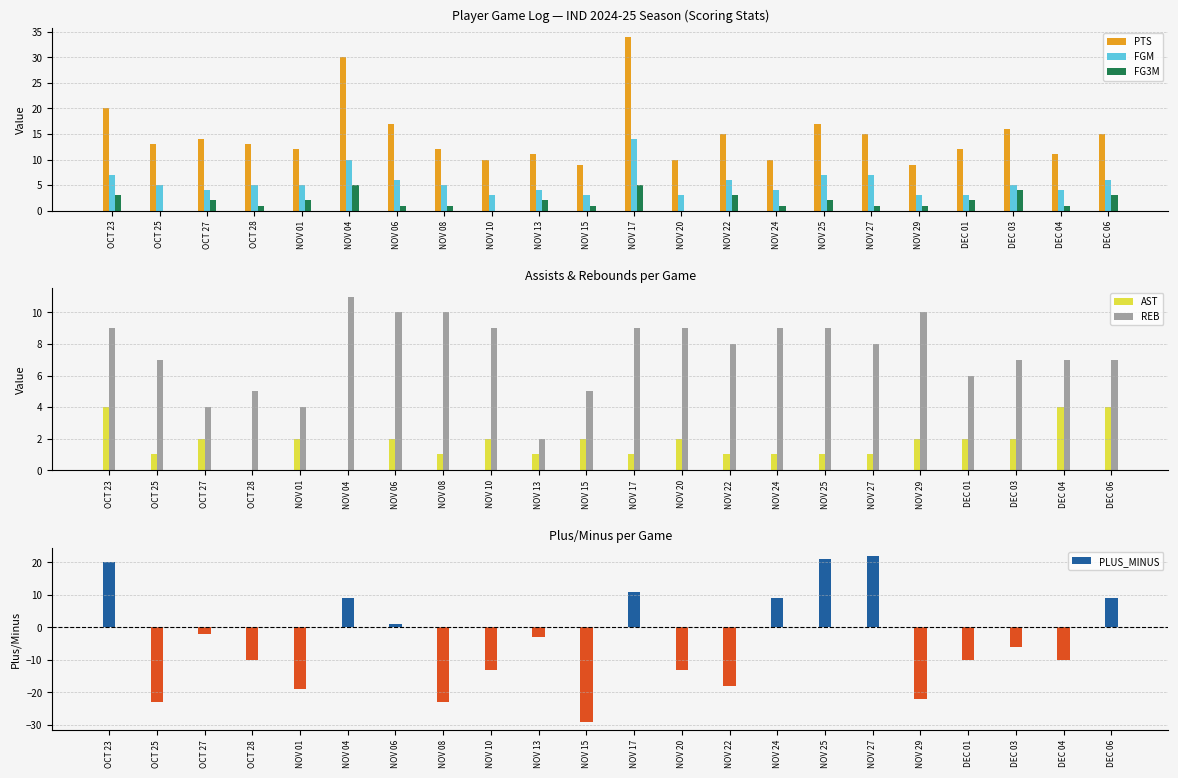

Read the FG3M value at OCT 23.

3